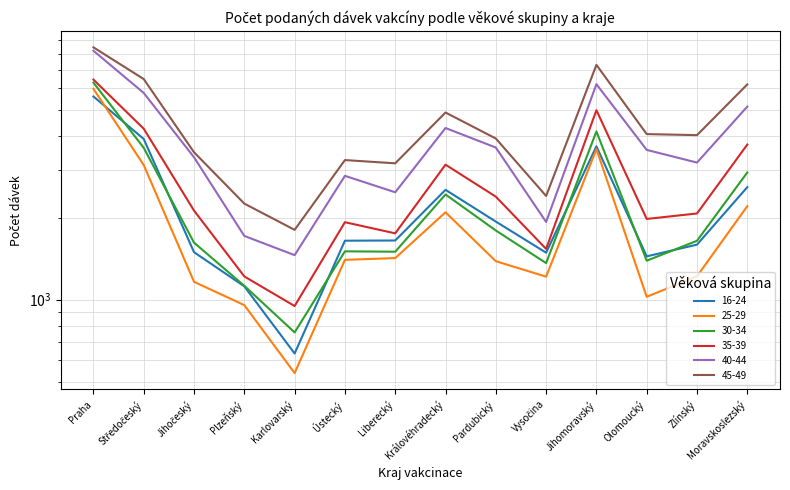

Which has a higher value, Ústecký or Moravskoslezský?

Moravskoslezský